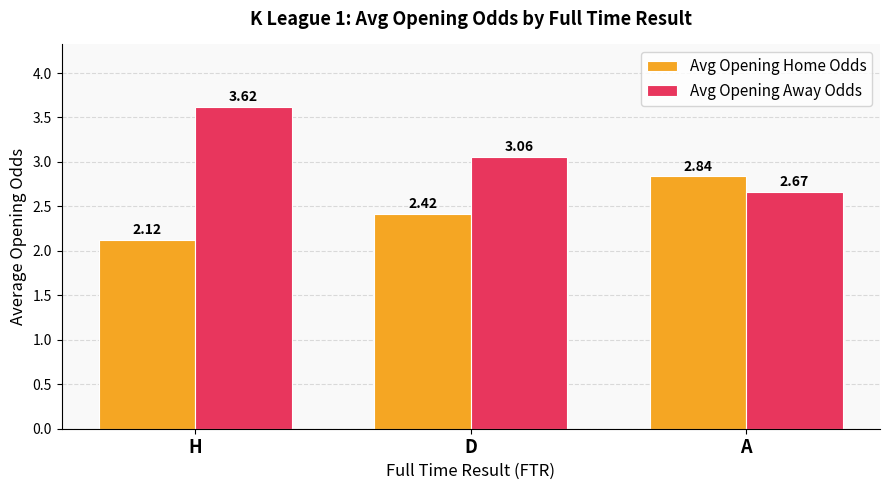

Rank the series at D from lowest to highest value.

Avg Opening Home Odds, Avg Opening Away Odds